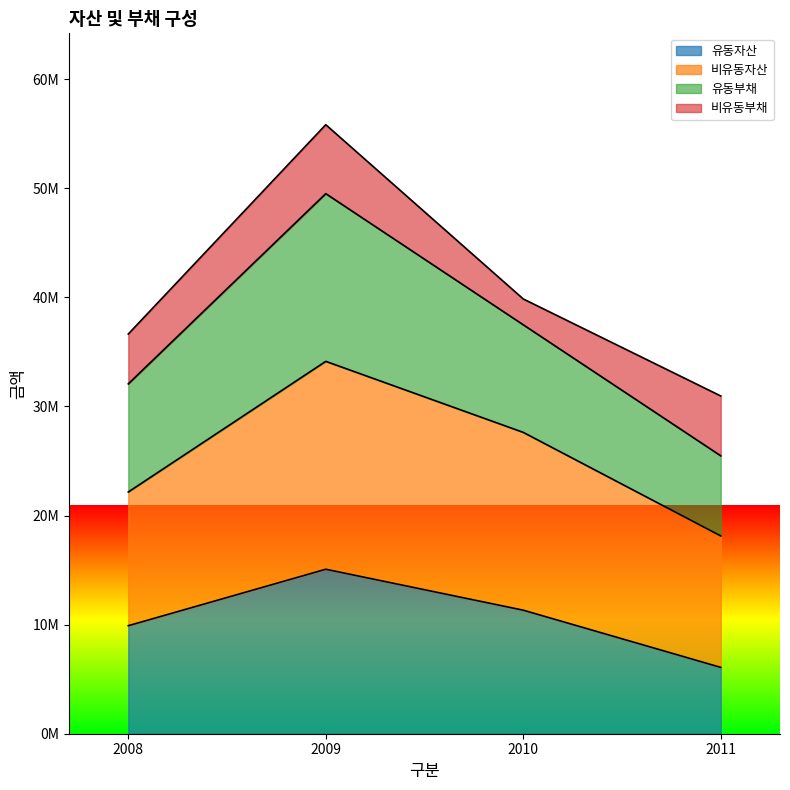

At which label does 유동자산 first exceed 11325657?

2009